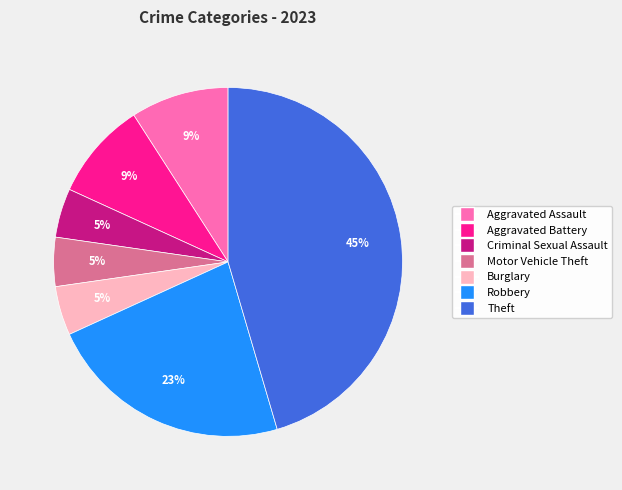

How many slices are in this pie chart?

7